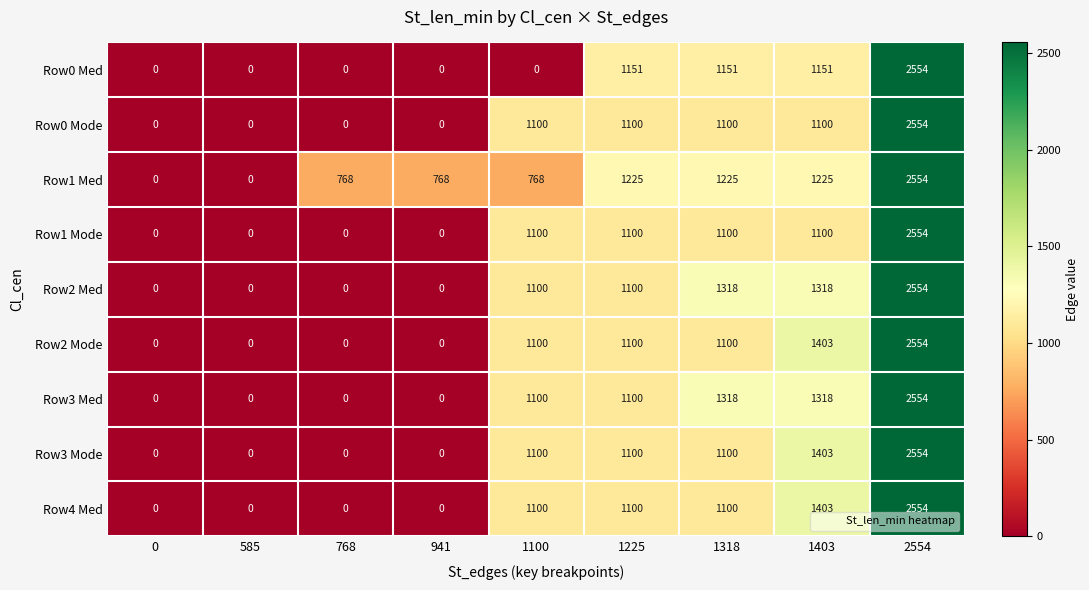

At how many categories does at least one series exceed 455?

7